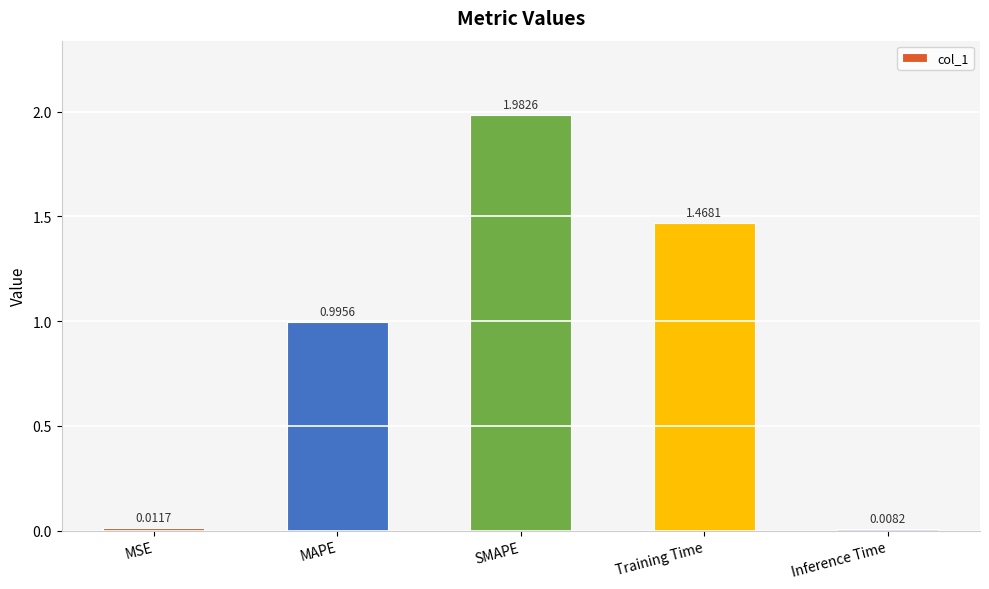

Rank the categories by value from lowest to highest.

Inference Time, MSE, MAPE, Training Time, SMAPE